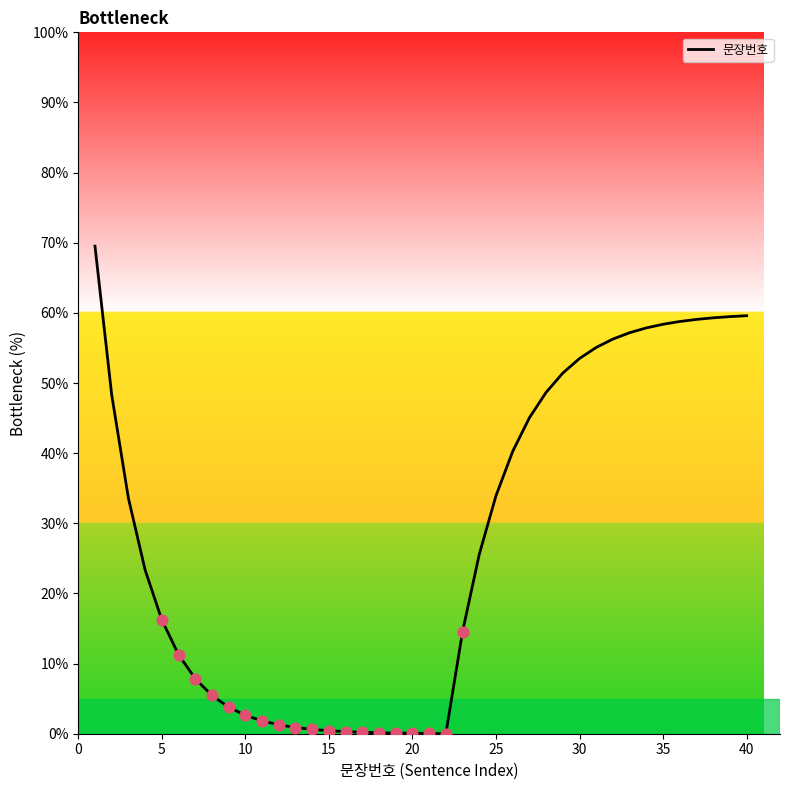

What is the maximum value shown in the chart?

69.5